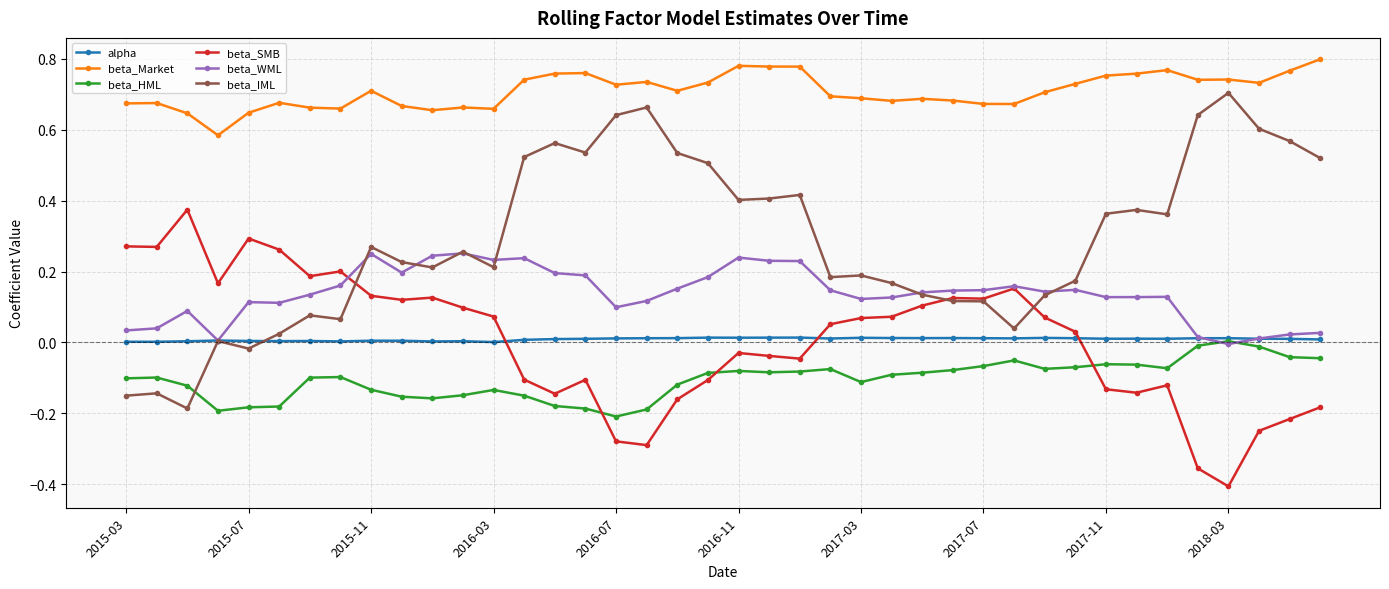

Which series has the largest range (max minus min)?

beta_IML